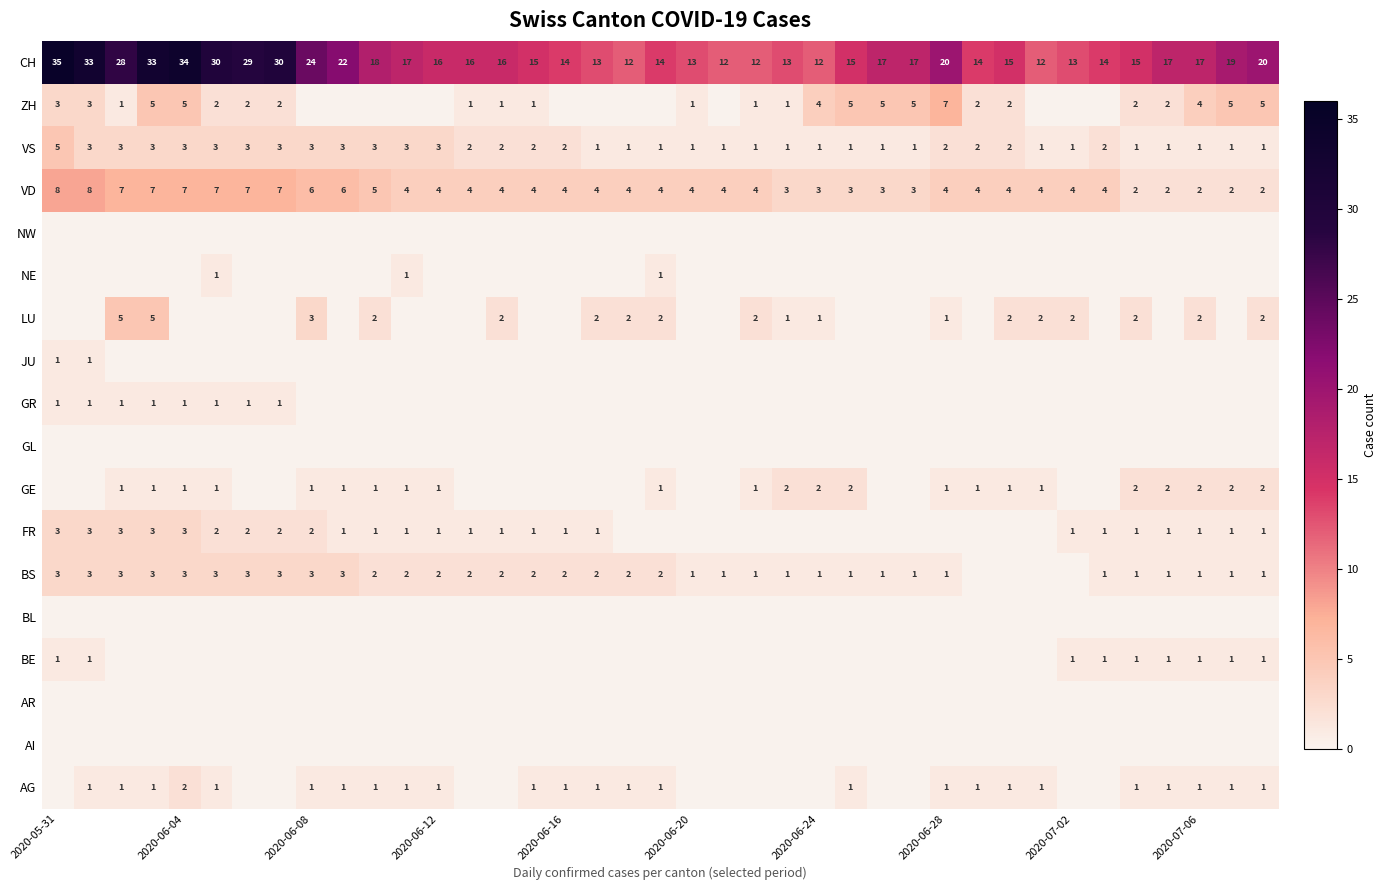

The value of VS at 2020-06-04 is 5. True or false?

False